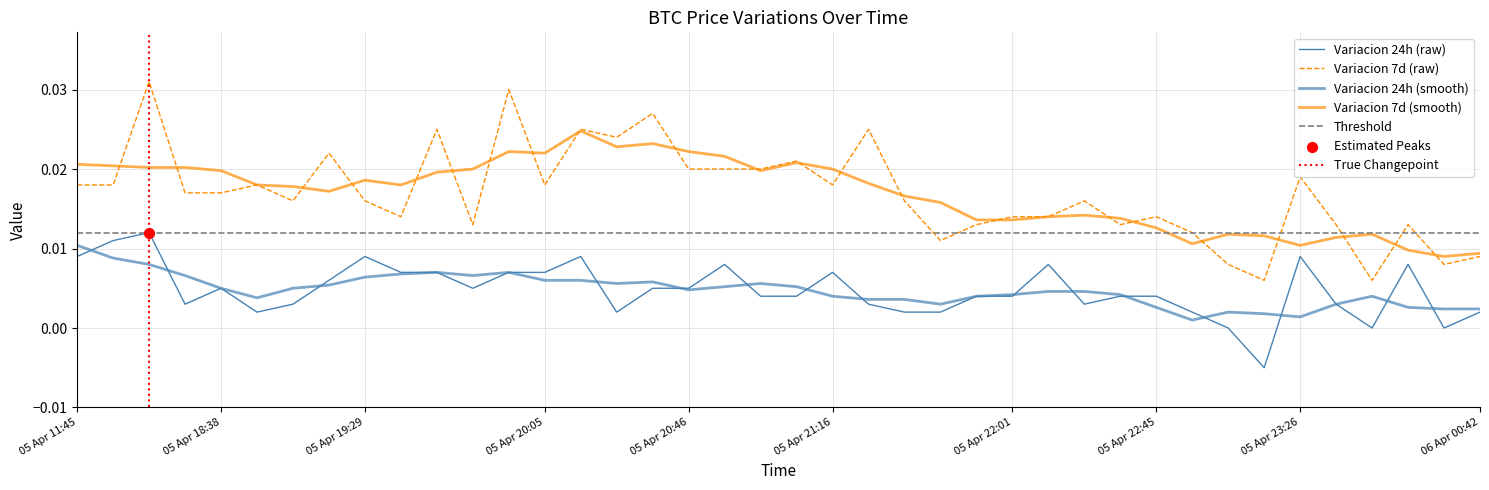

Which series contains the highest Y value?

Variacion 7 dias